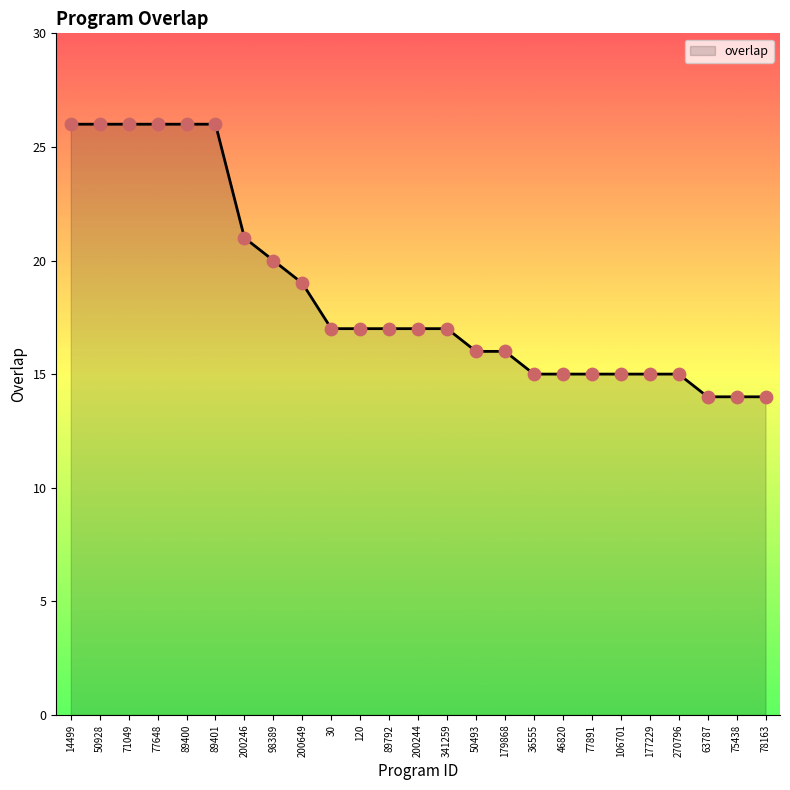

Approximately how many times larger is the value at 78163 compared to 77891?

0.9